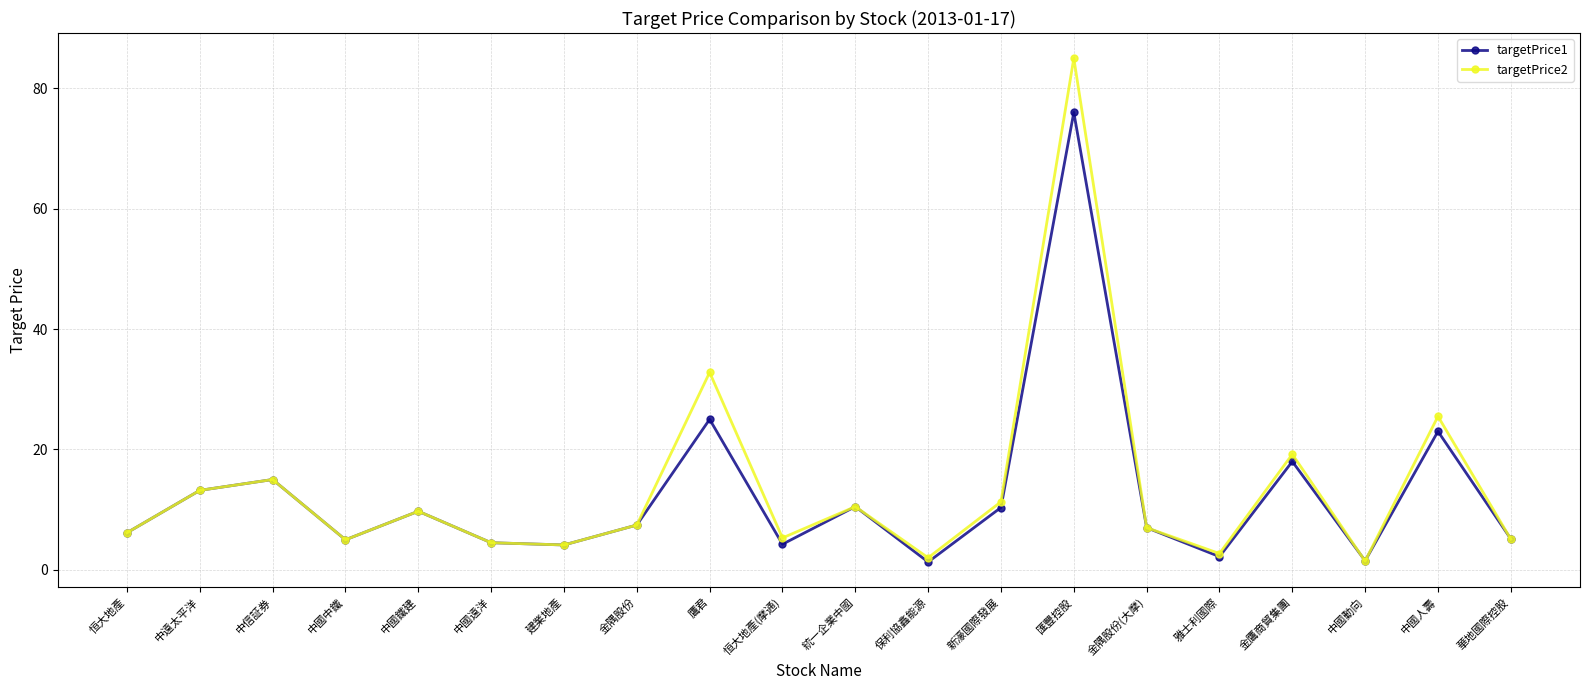

Rank the series by their average value, from lowest to highest.

targetPrice1, targetPrice2